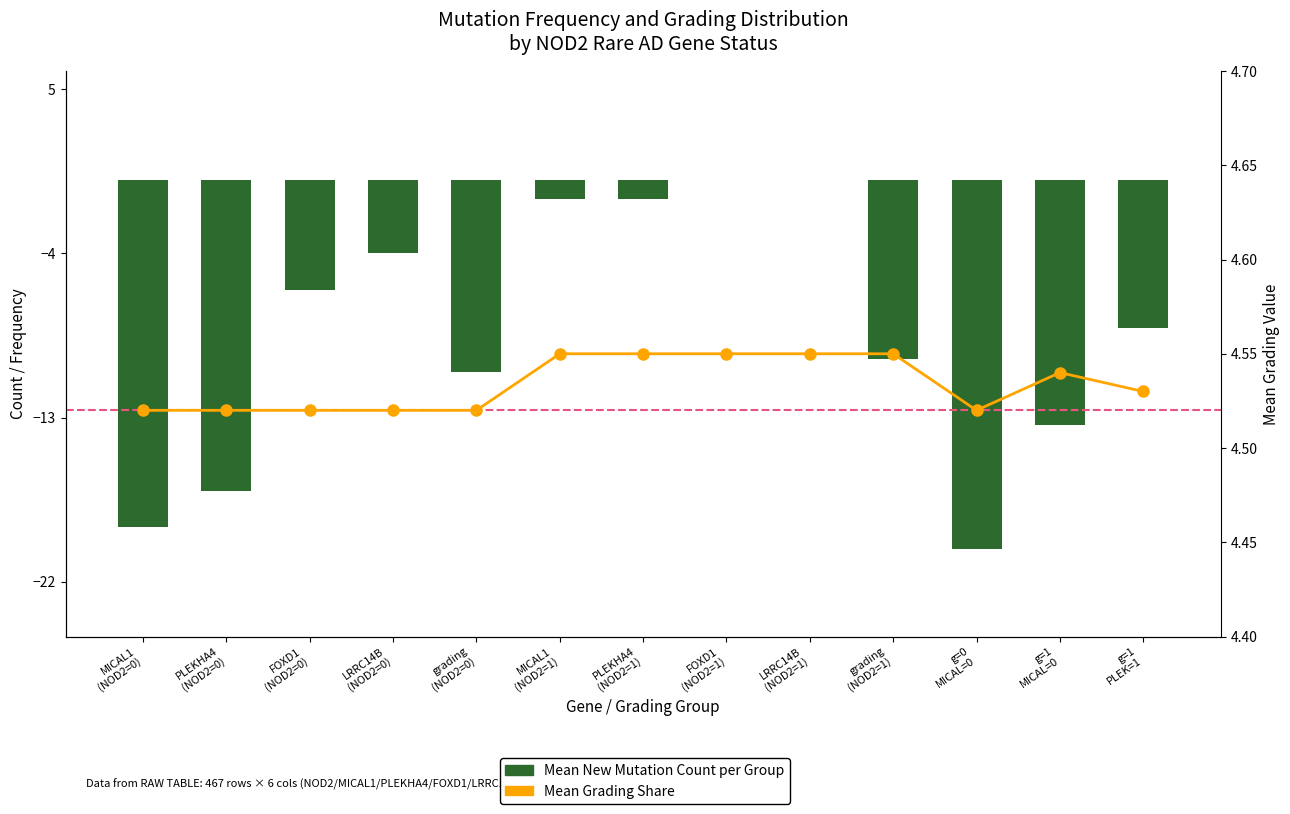

True or false: Mean Grading Share has a value of 7.2 at LRRC14B
(NOD2=0).

False